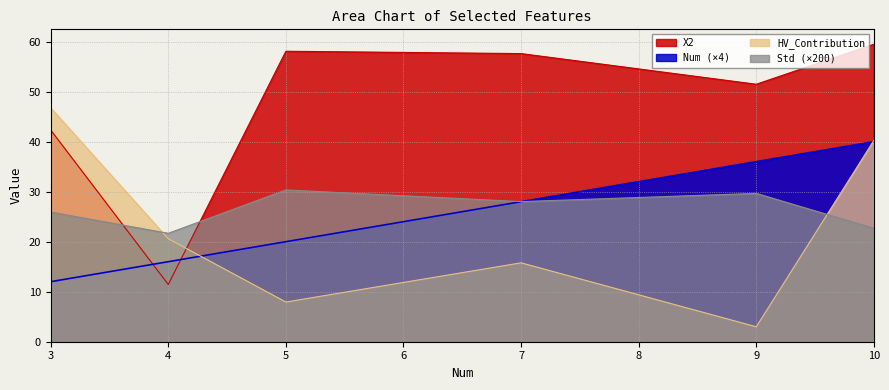

Which series has the widest spread of values?

X2